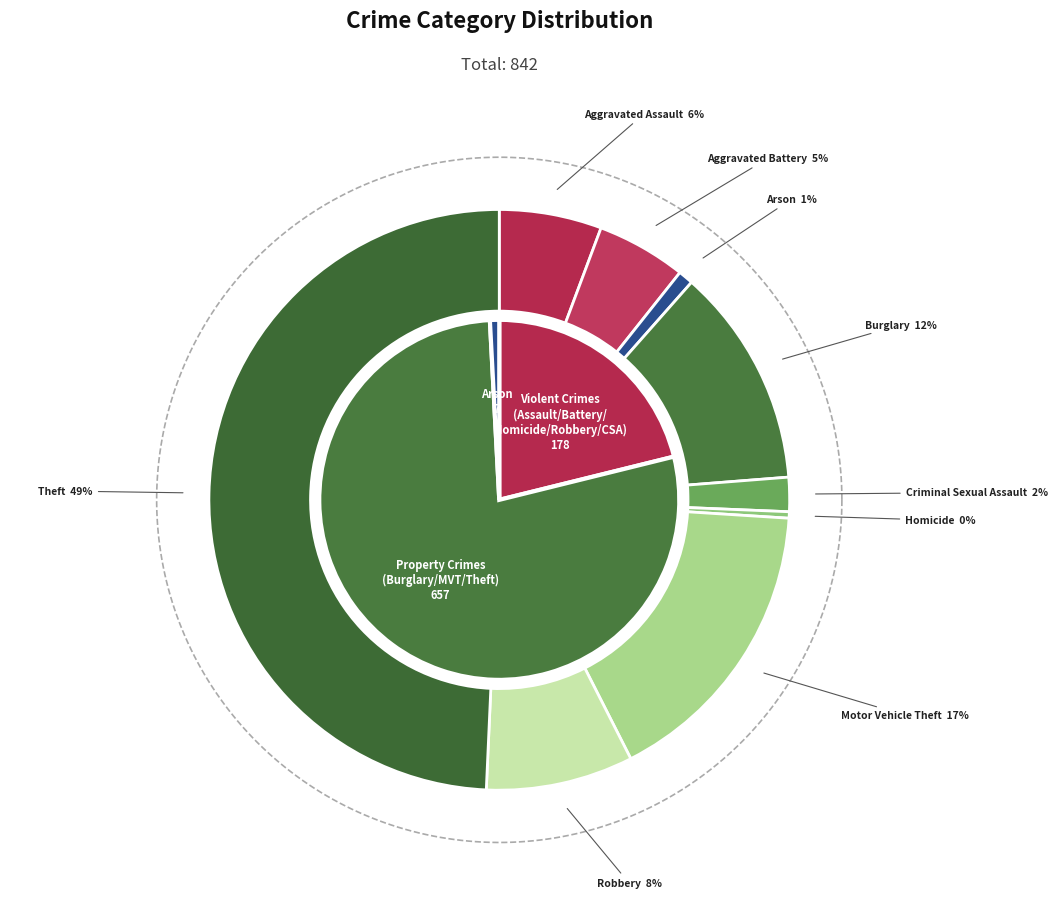

To the nearest percent, what is the difference between the largest and smallest slice percentages?

49%